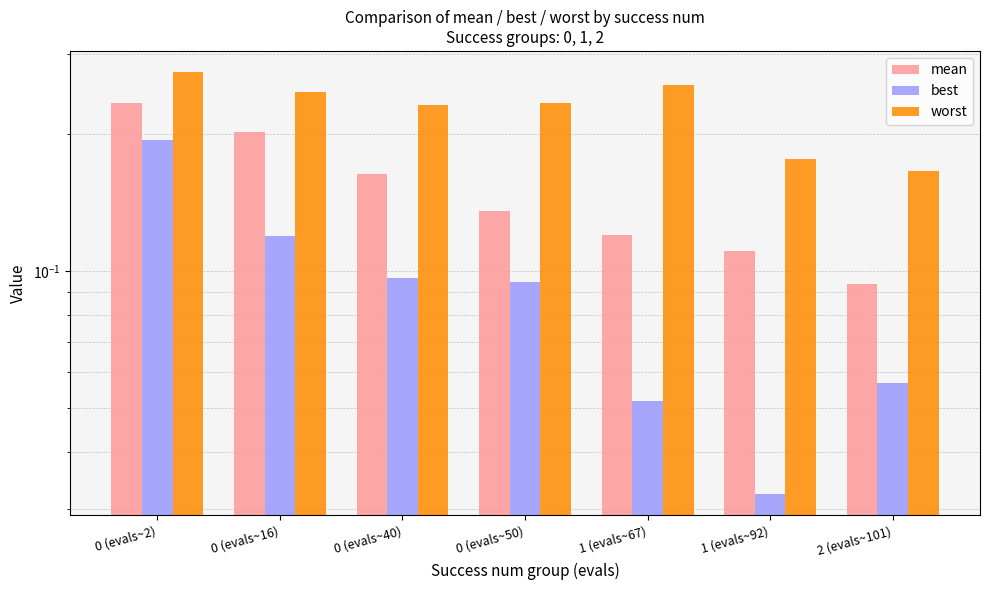

What is the sum of all best values?

0.6